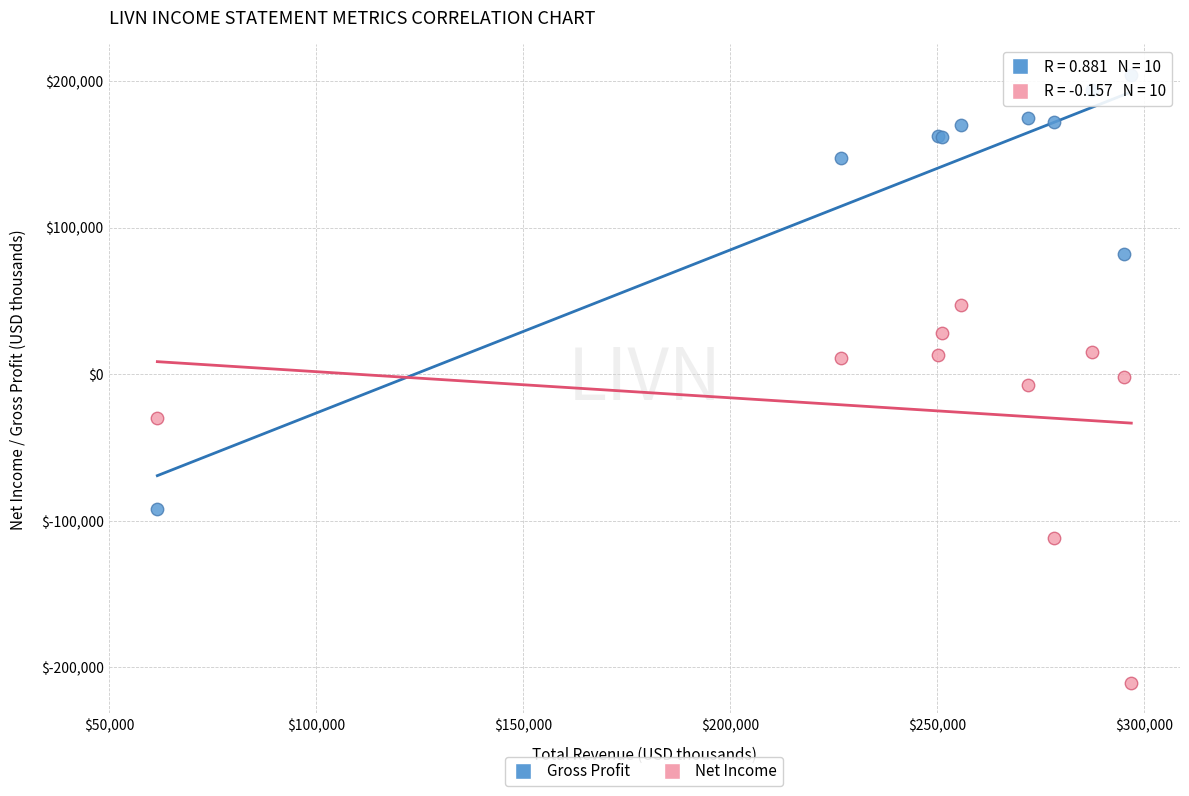

What are all the series names shown in the legend?

Gross Profit, Net Income